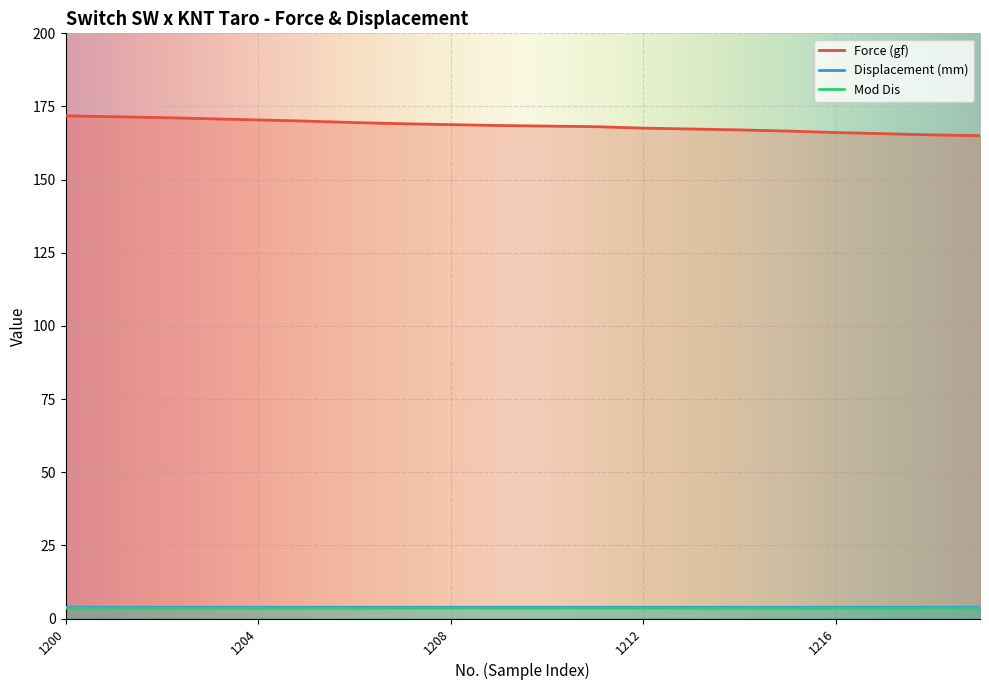

Reading left to right, extract all data points from this chart.

Force (gf): 171.8	171.5	171.2	170.8	170.4	170.0	169.5	169.1	168.8	168.5	168.3	168.1	167.6	167.3	167.0	166.6	166.1	165.7	165.3	165.0
Displacement (mm): 3.8	3.8	3.8	3.8	3.8	3.8	3.8	3.8	3.8	3.8	3.8	3.8	3.8	3.8	3.8	3.8	3.8	3.8	3.8	3.8
Mod Dis: 3.5	3.5	3.5	3.5	3.5	3.5	3.5	3.5	3.5	3.5	3.5	3.5	3.5	3.5	3.5	3.5	3.5	3.5	3.5	3.5